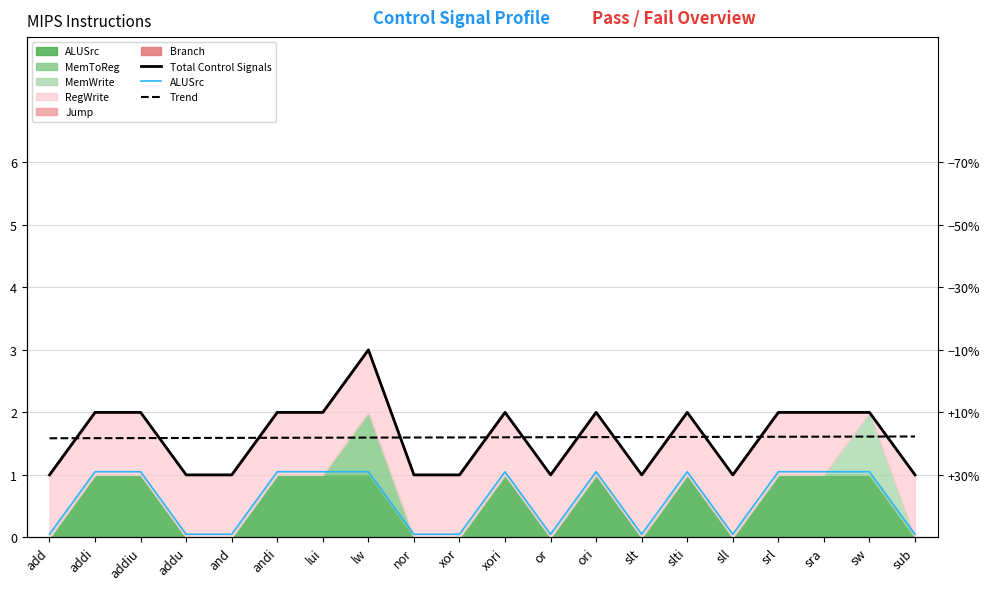

True or false: ALUSrc and Trend intersect in this chart.

False